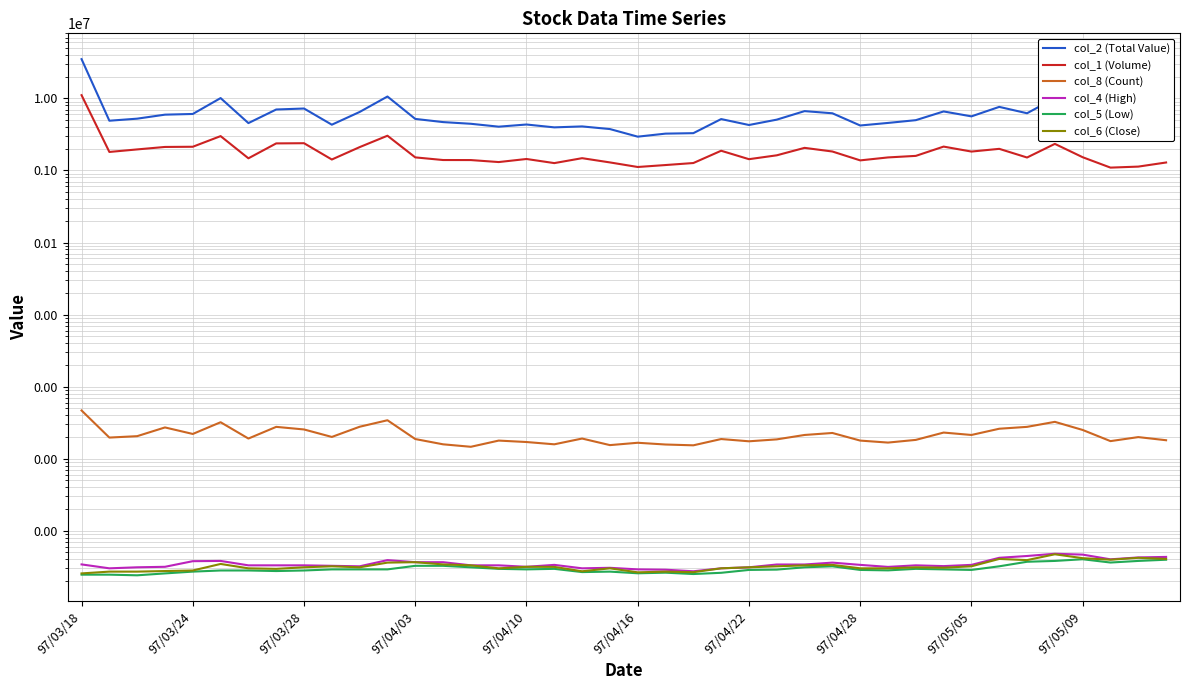

Rank the series at 25 from lowest to highest value.

col_5 (Low), col_6 (Close), col_4 (High), col_8 (Count), col_1 (Volume), col_2 (Total Value)